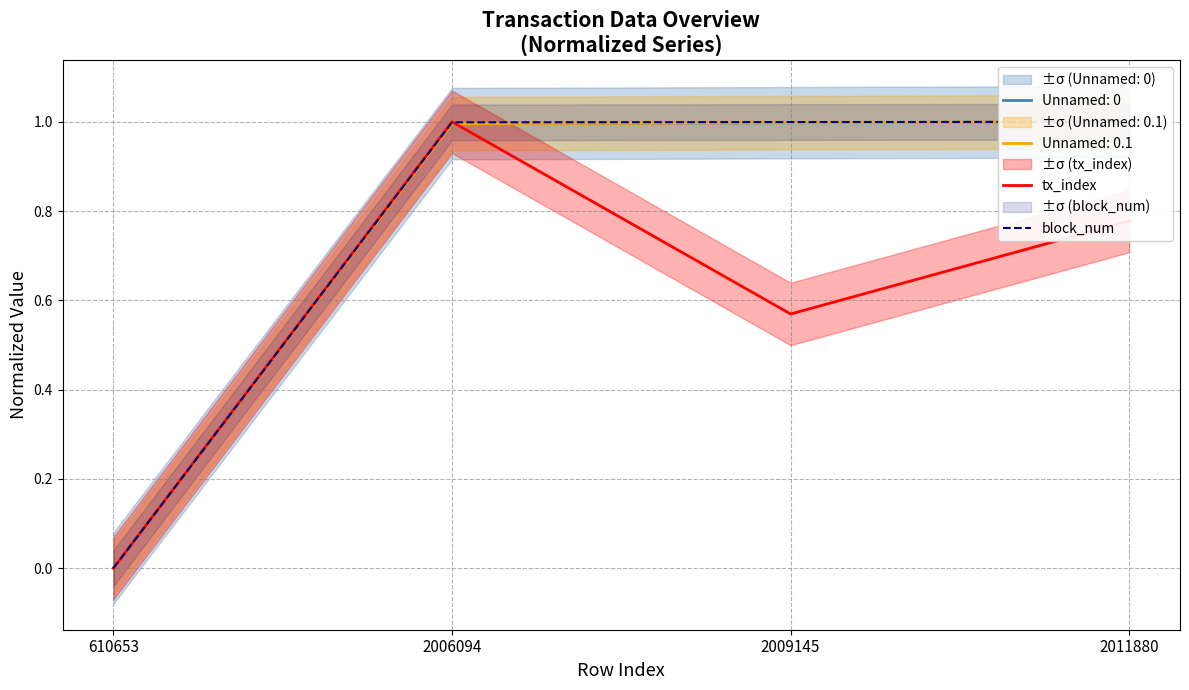

At which label is block_num closest to 0?

610653